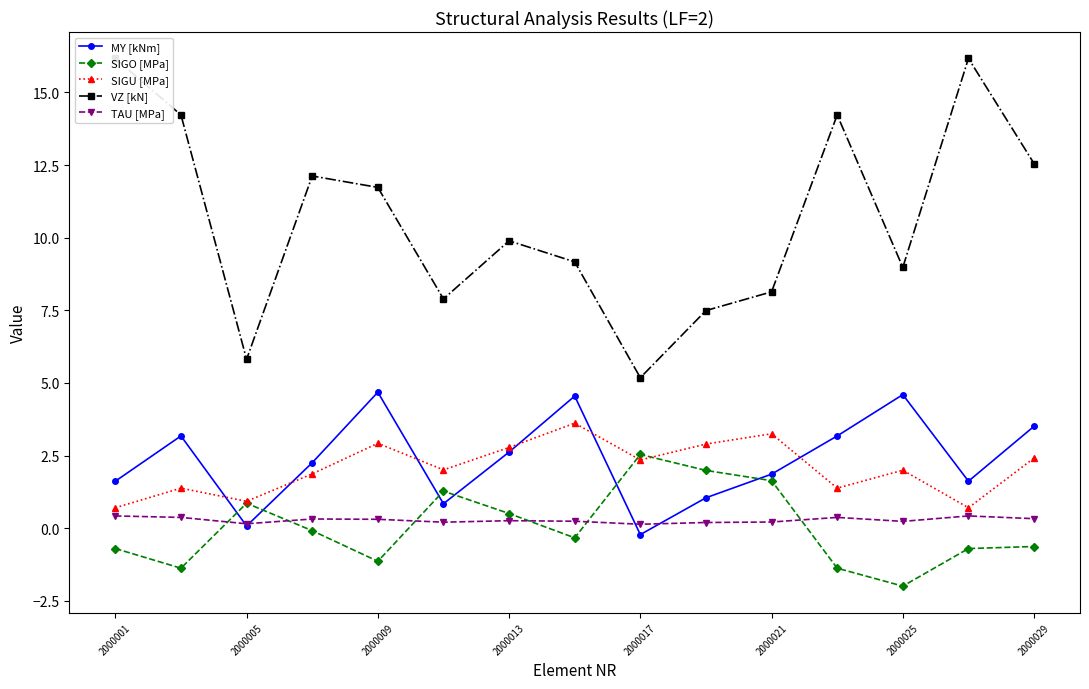

True or false: SIGU [MPa] has more than 2 points higher than both neighbors.

True